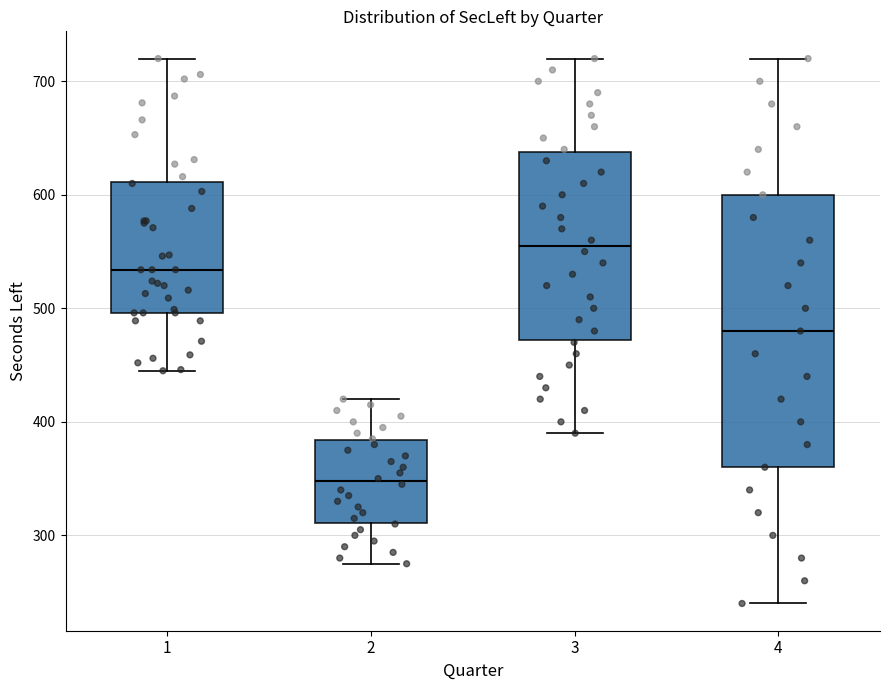

Comparing the boxes themselves (not the whiskers), which one is the tallest?

4